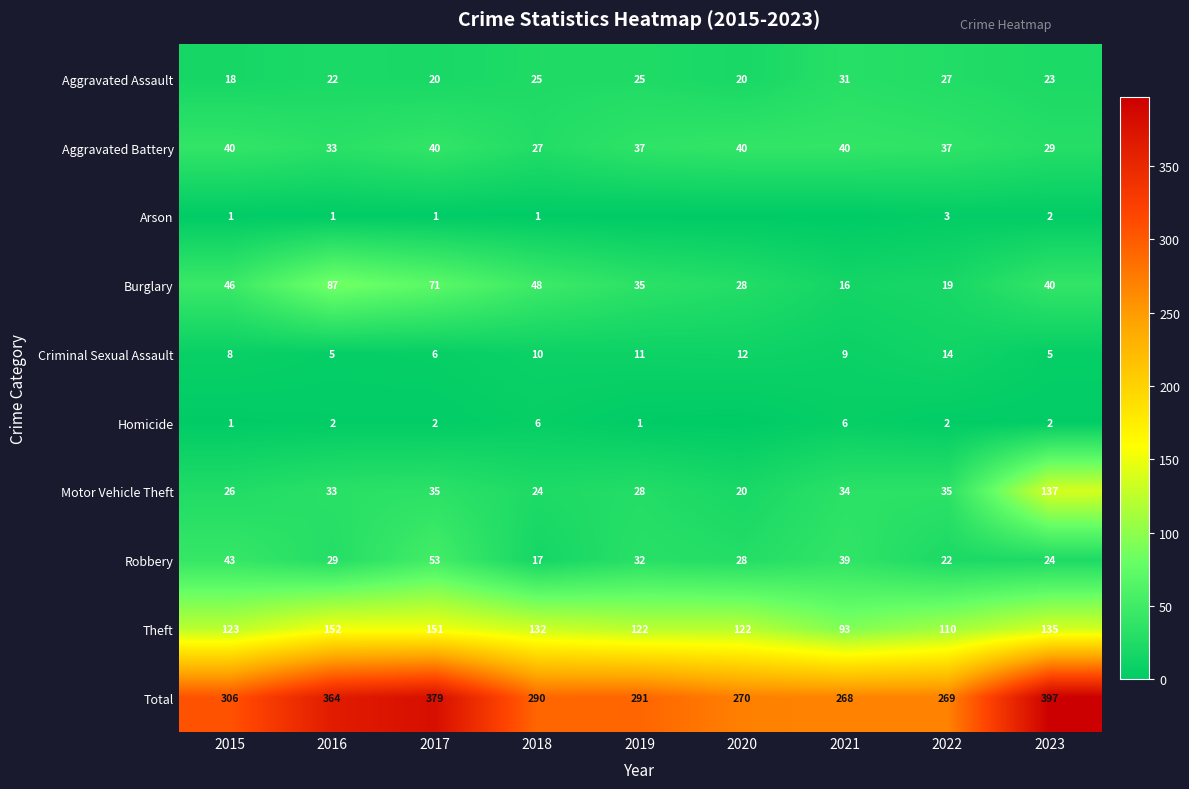

What is the difference between the maximum and minimum values in the Criminal Sexual Assault series?

9